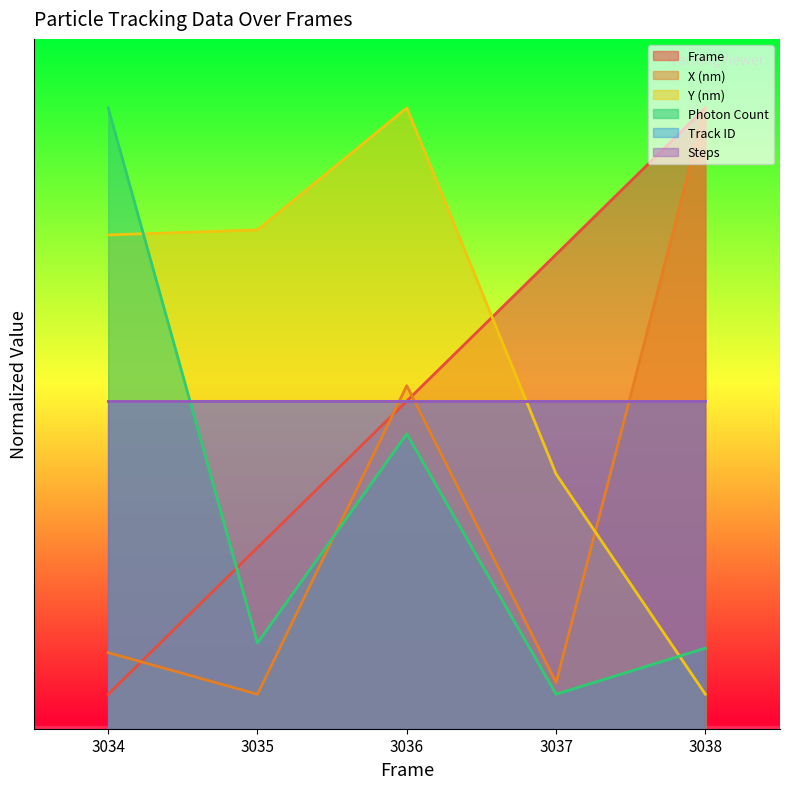

What is the difference between the second highest and second lowest values in the Y (nm) series?

106.2